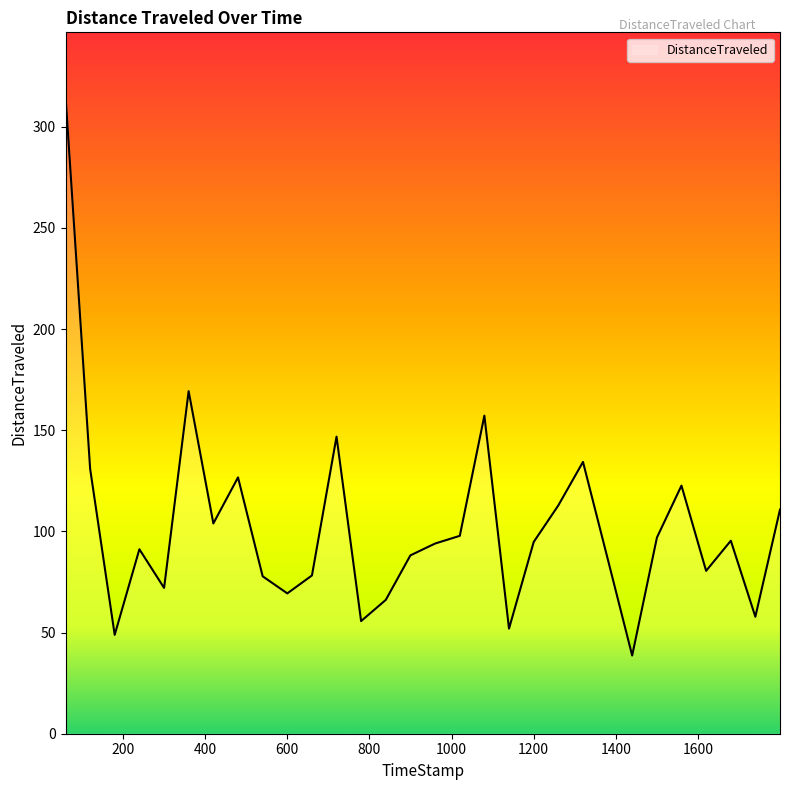

What is the average value?

102.4